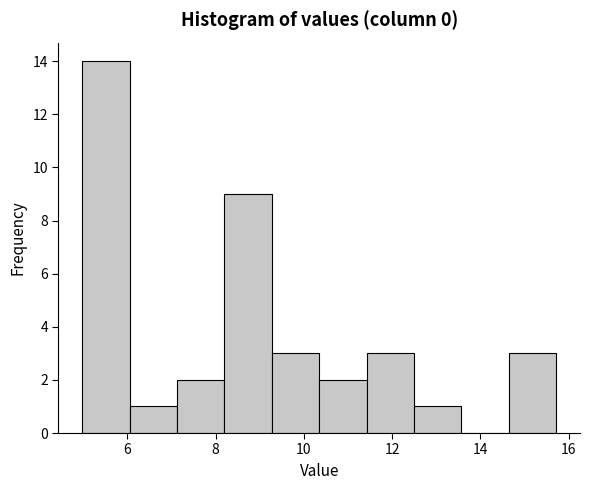

How tall is the bar that spans 8.2 to 9.2 on the x-axis? Neither the bar edges nor the heights are printed on the chart, so give them approximately, as read against the axes.

9